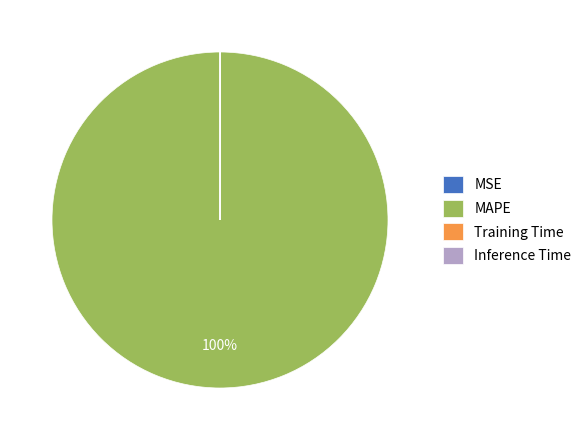

What is the largest slice in the pie chart?

MAPE